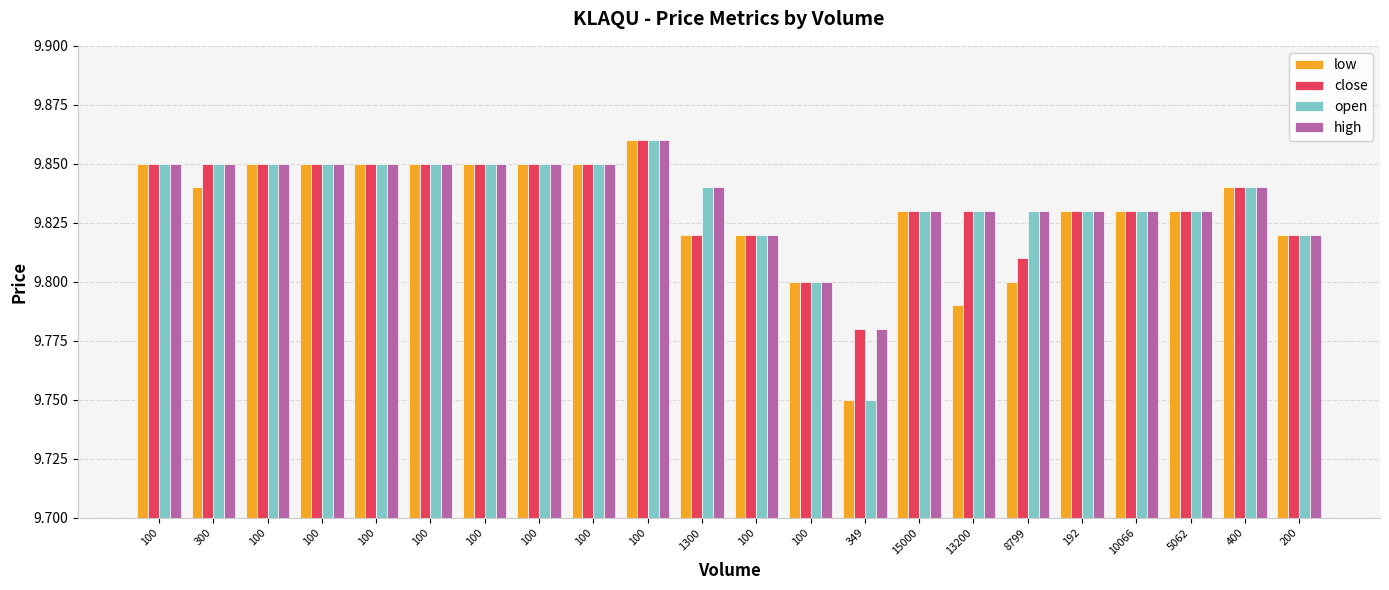

What is the total value across all series at 15000?

39.3